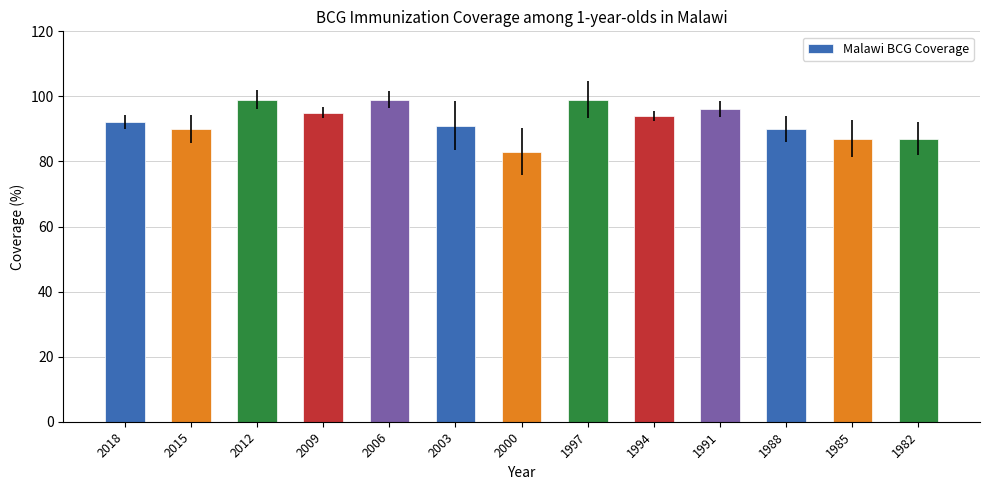

Which category has the lowest value across all series?

2000